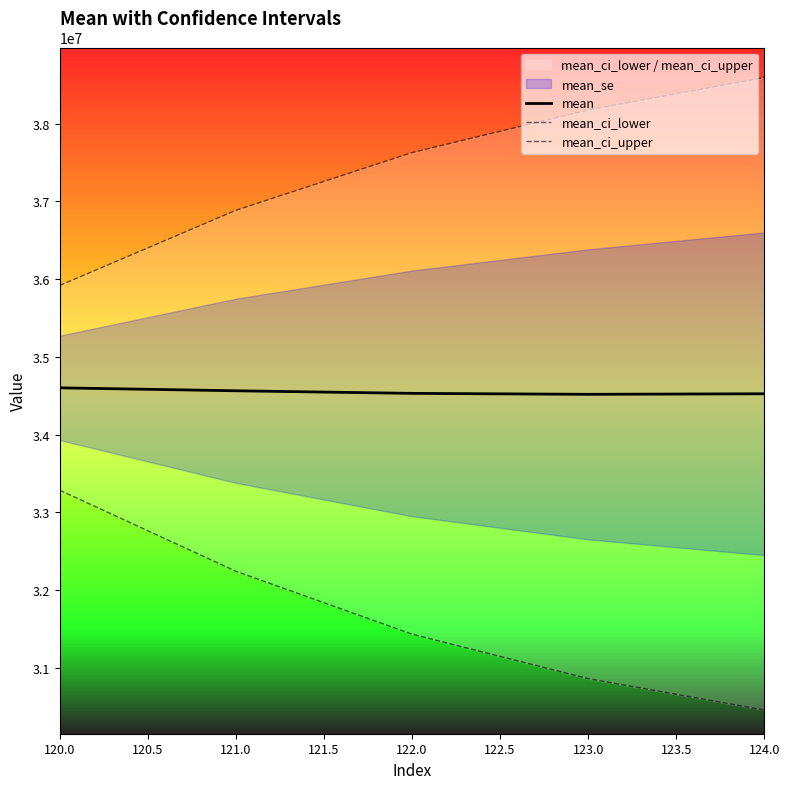

The value of mean at 120.0 is 51015710.9. True or false?

False